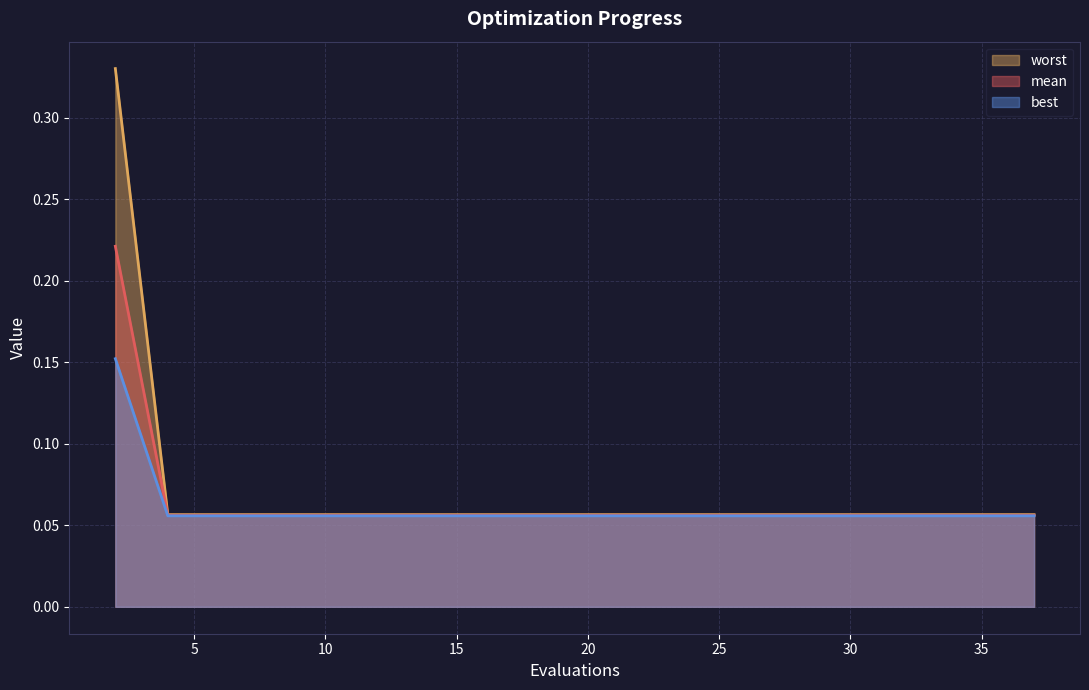

What is the average value of the worst series?

0.1